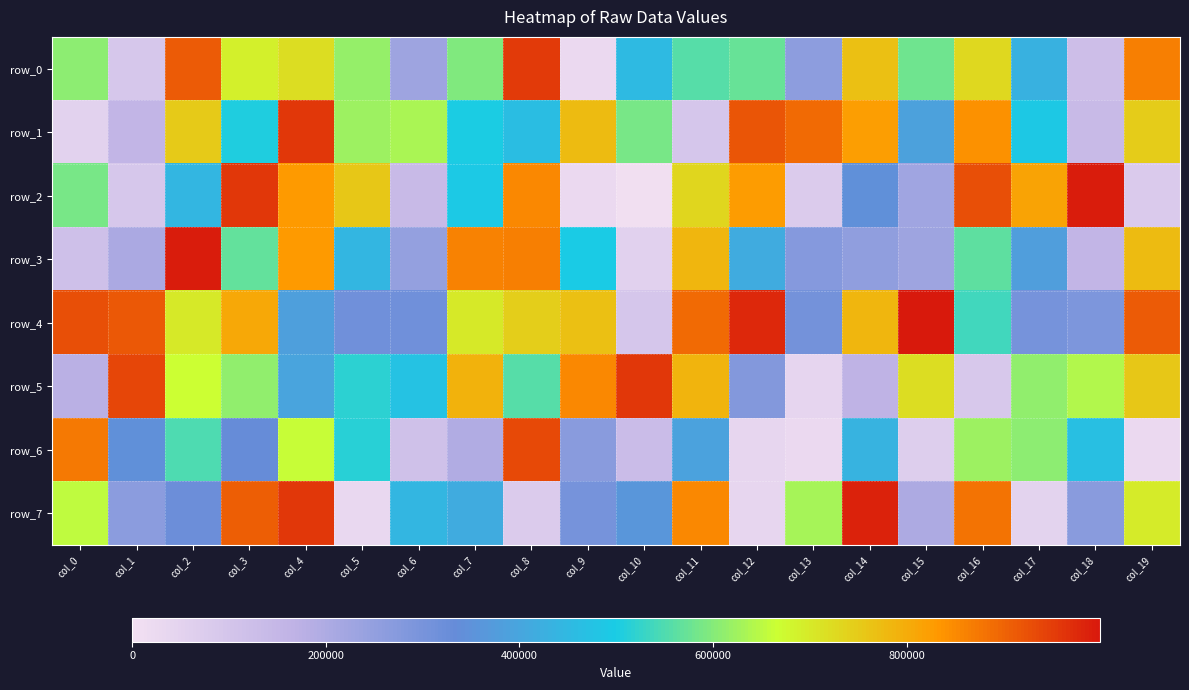

What is the maximum value shown in the chart?

999635